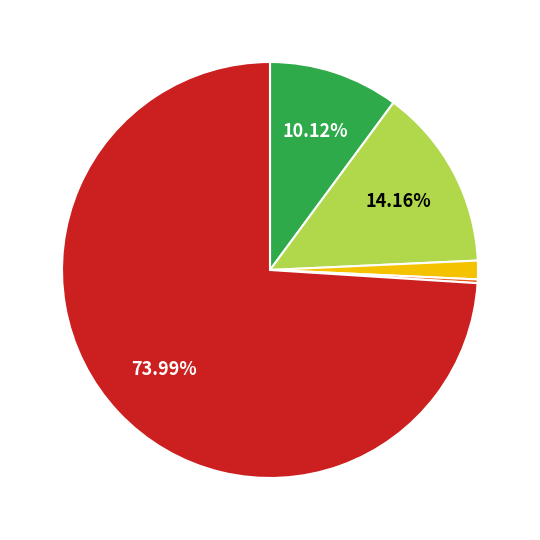

Does any single category account for the majority?

Yes